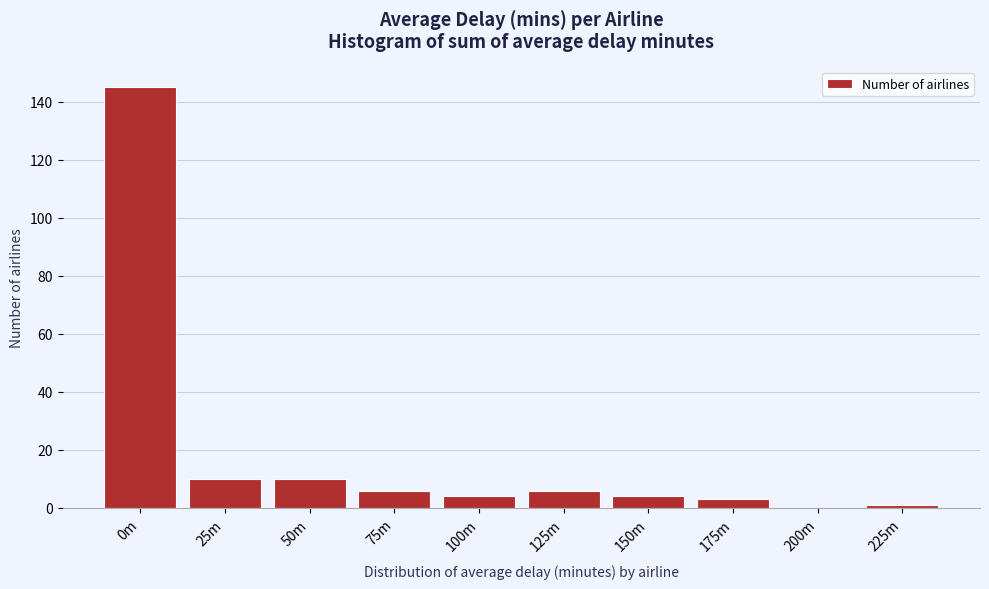

Reading right to left, transcribe all the data shown in this chart.

225m=1	200m=0	175m=3	150m=4	125m=6	100m=4	75m=6	50m=10	25m=10	0m=145